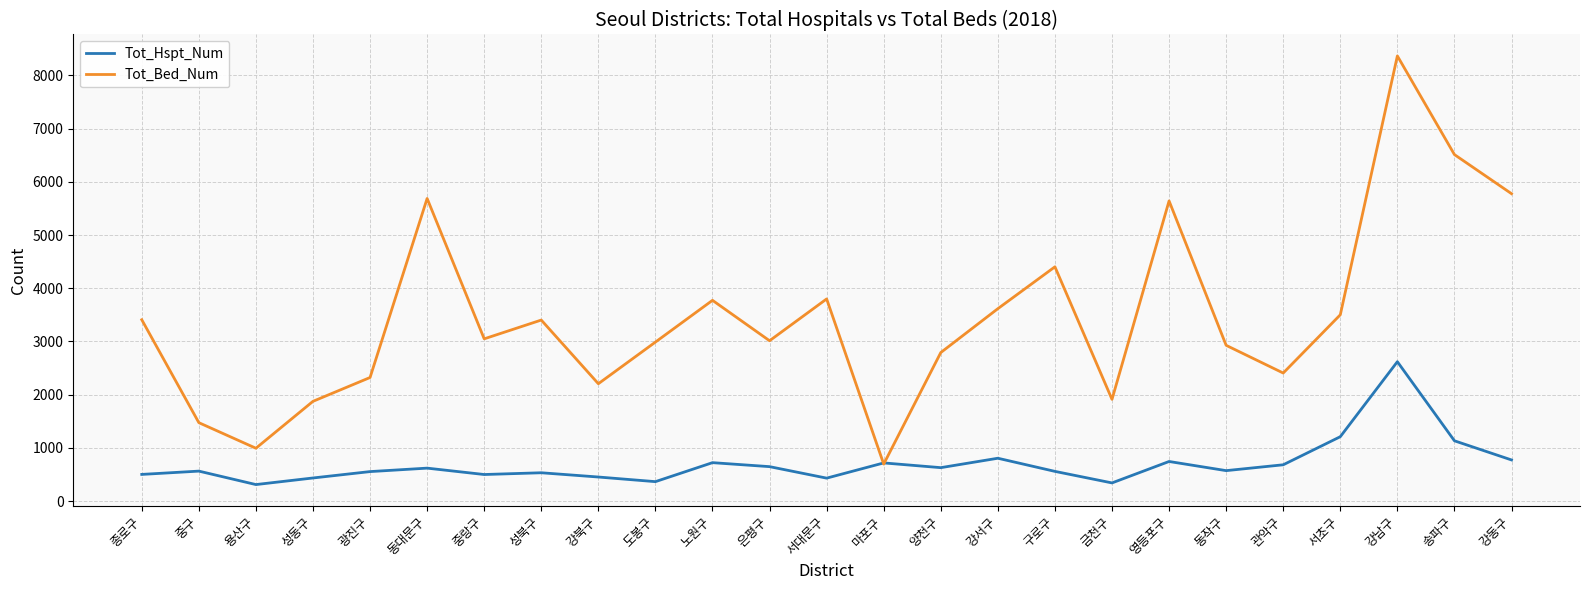

What is the minimum value for Tot_Hspt_Num?

309